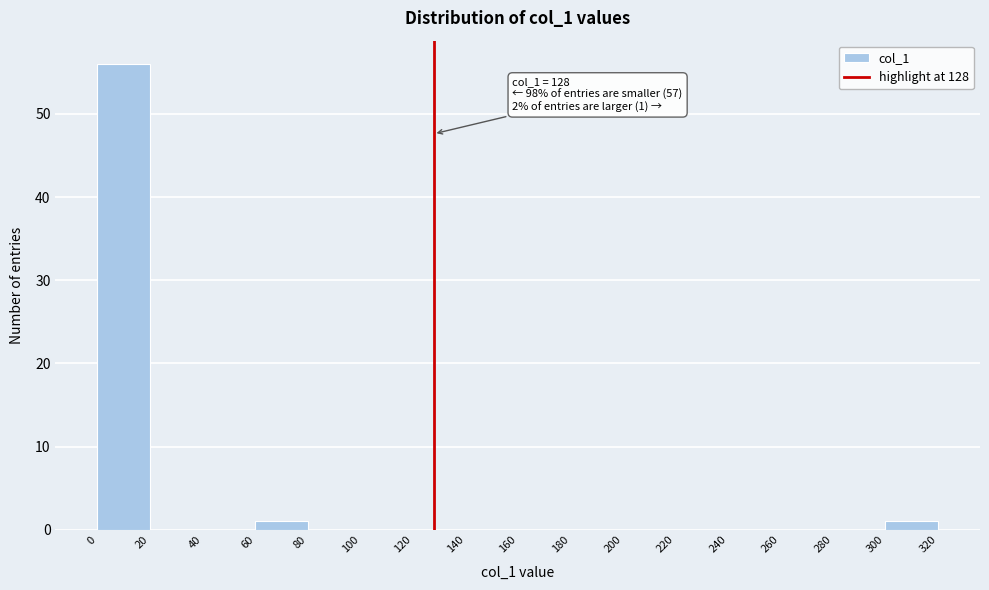

Which range on the x-axis has the tallest bar?

0 to 20